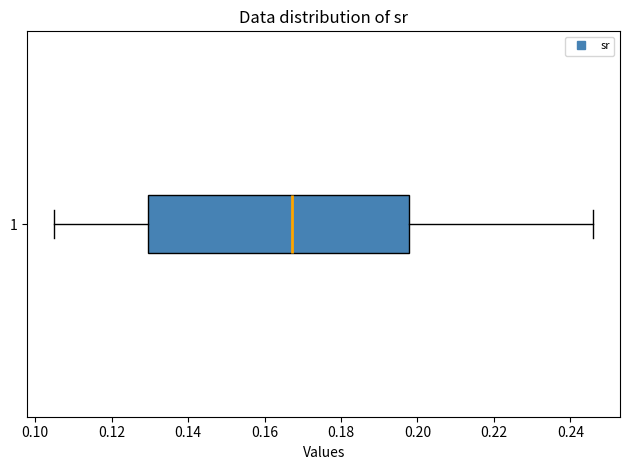

Where is the right edge of the box at y = 1 on the x-axis? The values are not printed on the chart, so give them approximately, as read against the axis.

0.198